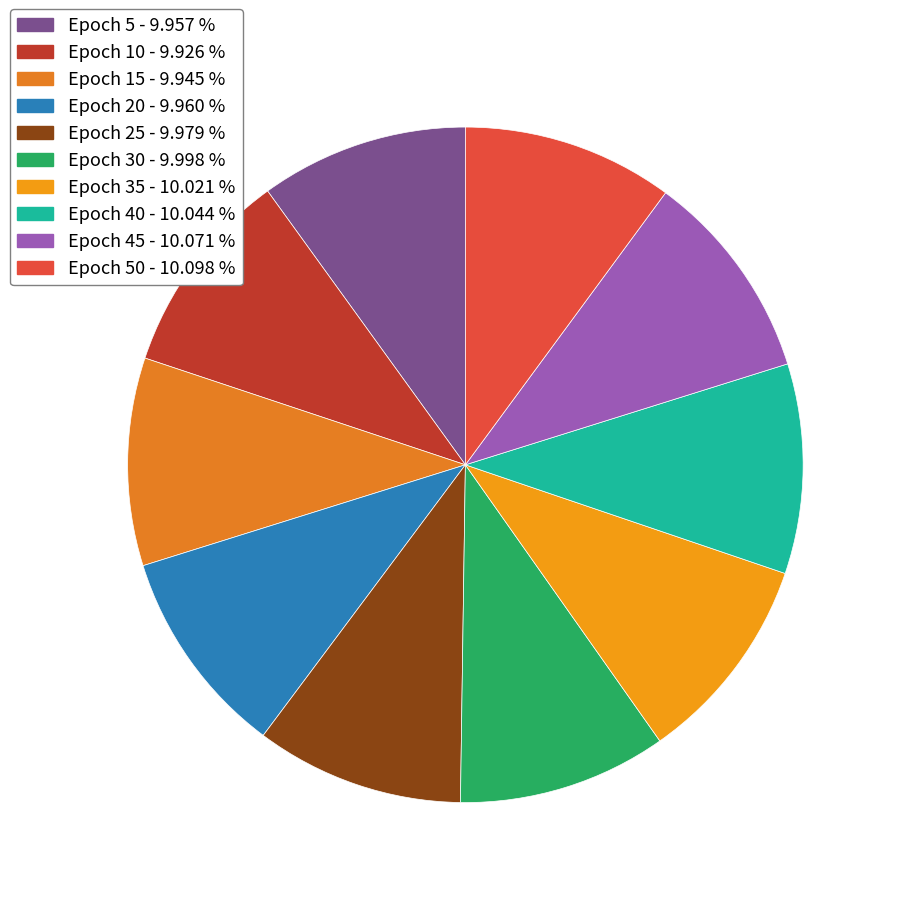

Count the number of slices in the pie.

10